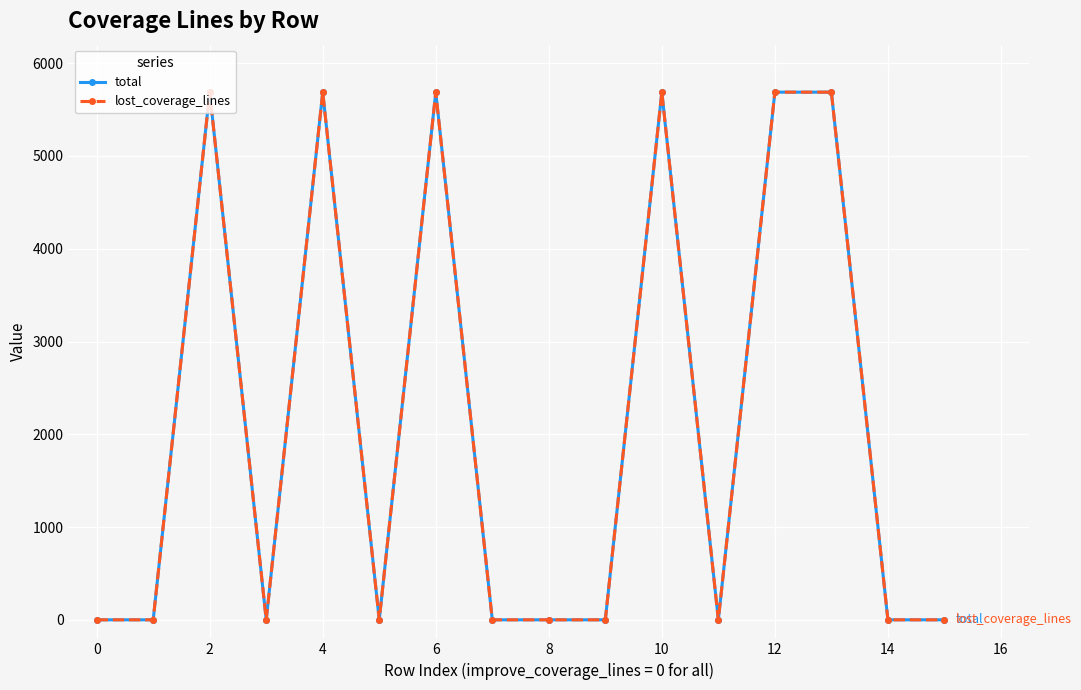

True or false: total and lost_coverage_lines intersect in this chart.

False